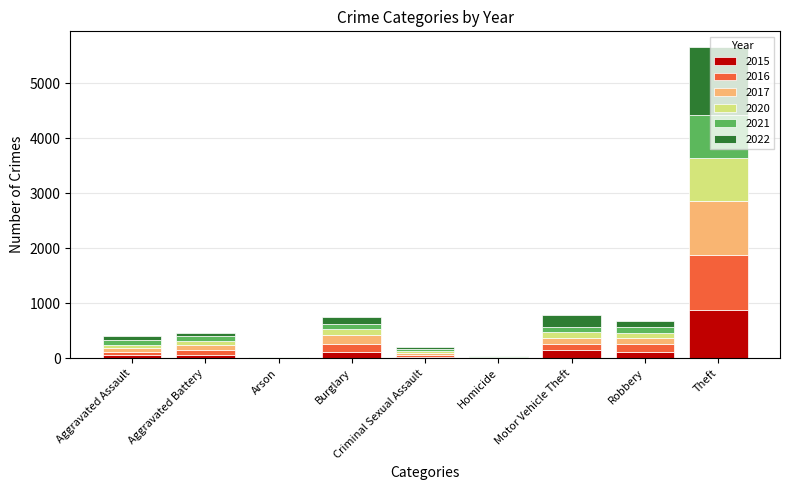

Which category has the highest value in the 2015 series?

Theft